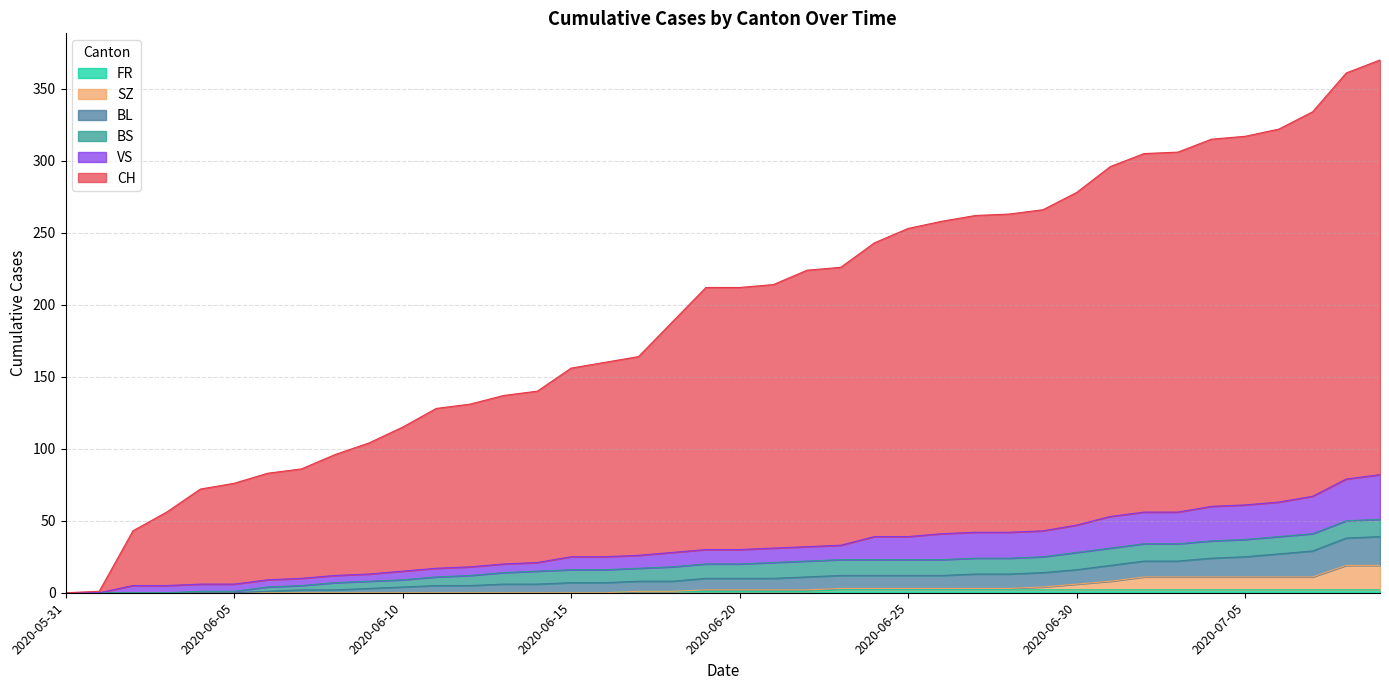

Does the chart display data point markers on the line(s)?

No